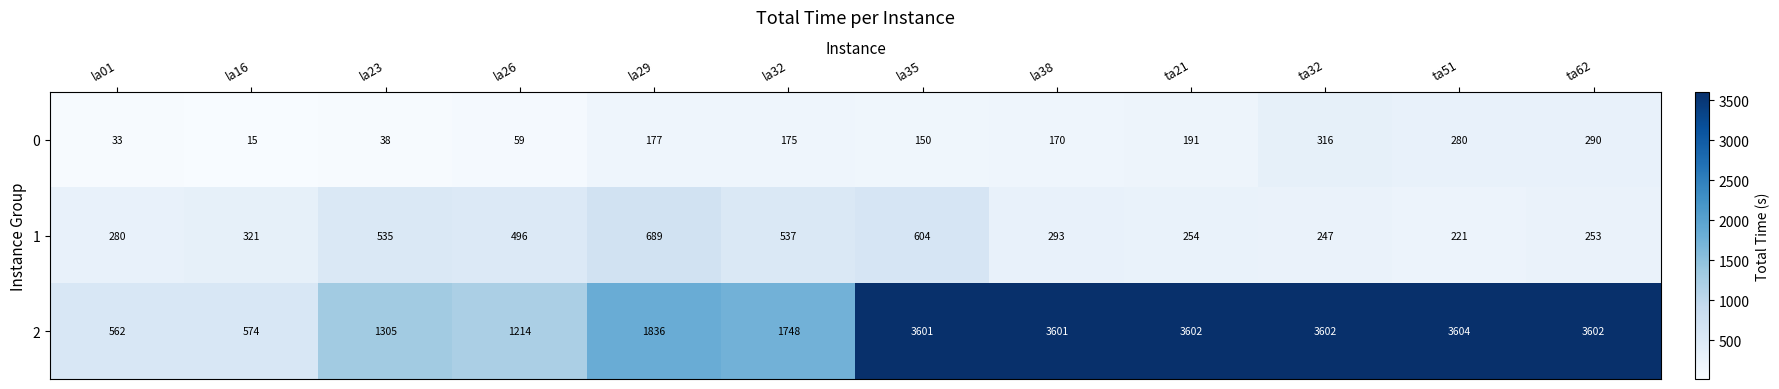

The value of 0 at la16 is 25. True or false?

False